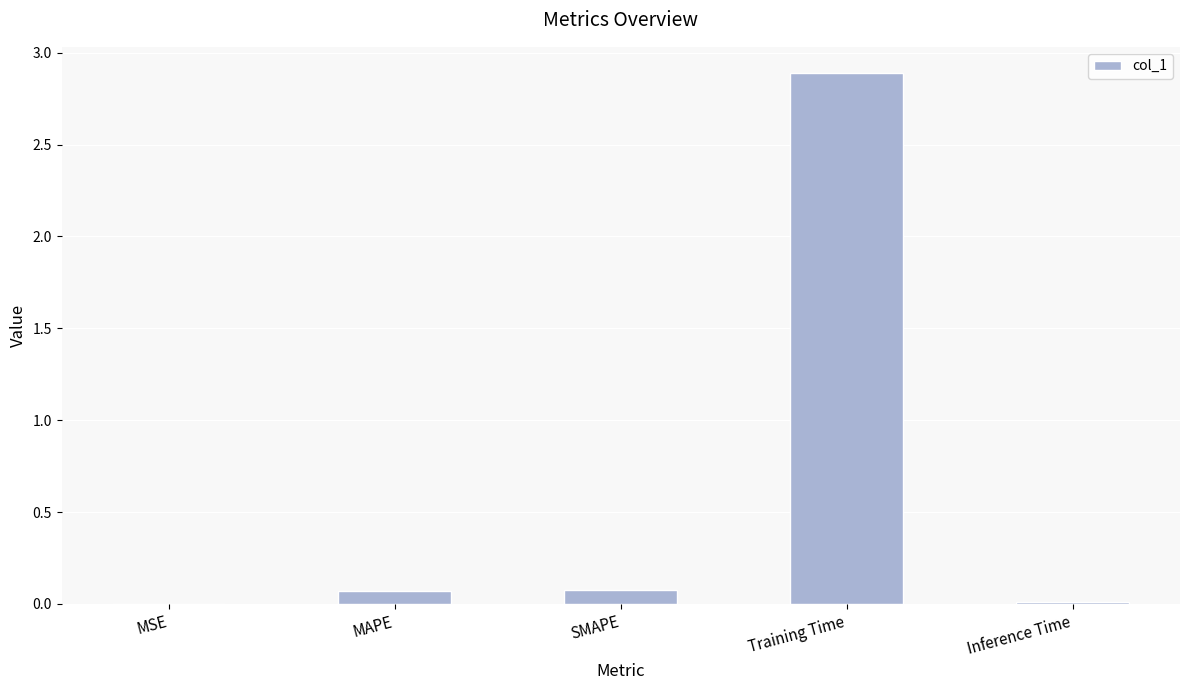

What is the sum of all values?

3.0